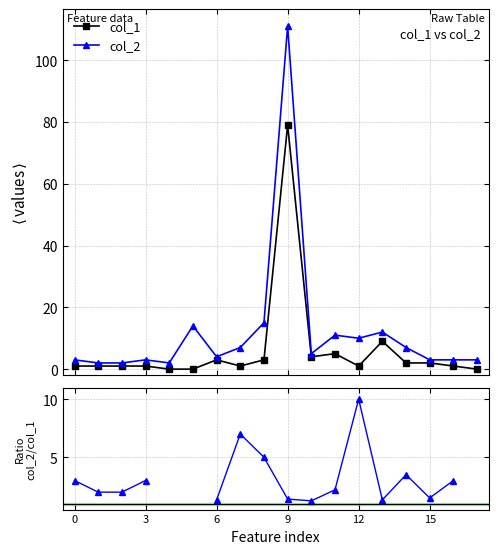

How many interior local peaks does the col_1 series have?

4